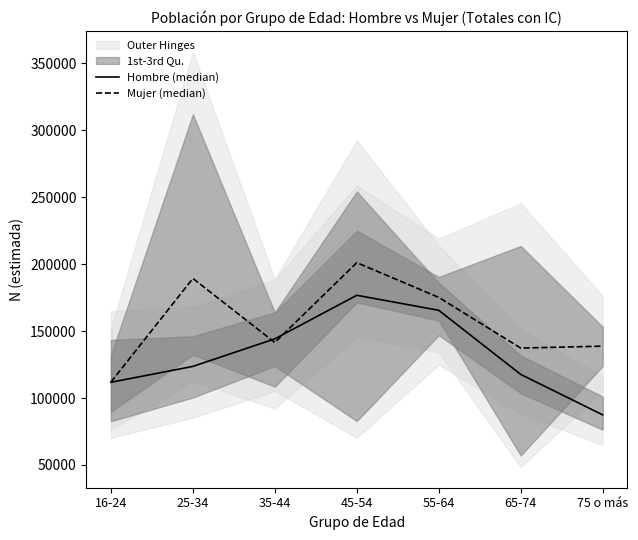

How many intersections are there between Hombre (median) and Mujer (median)?

2